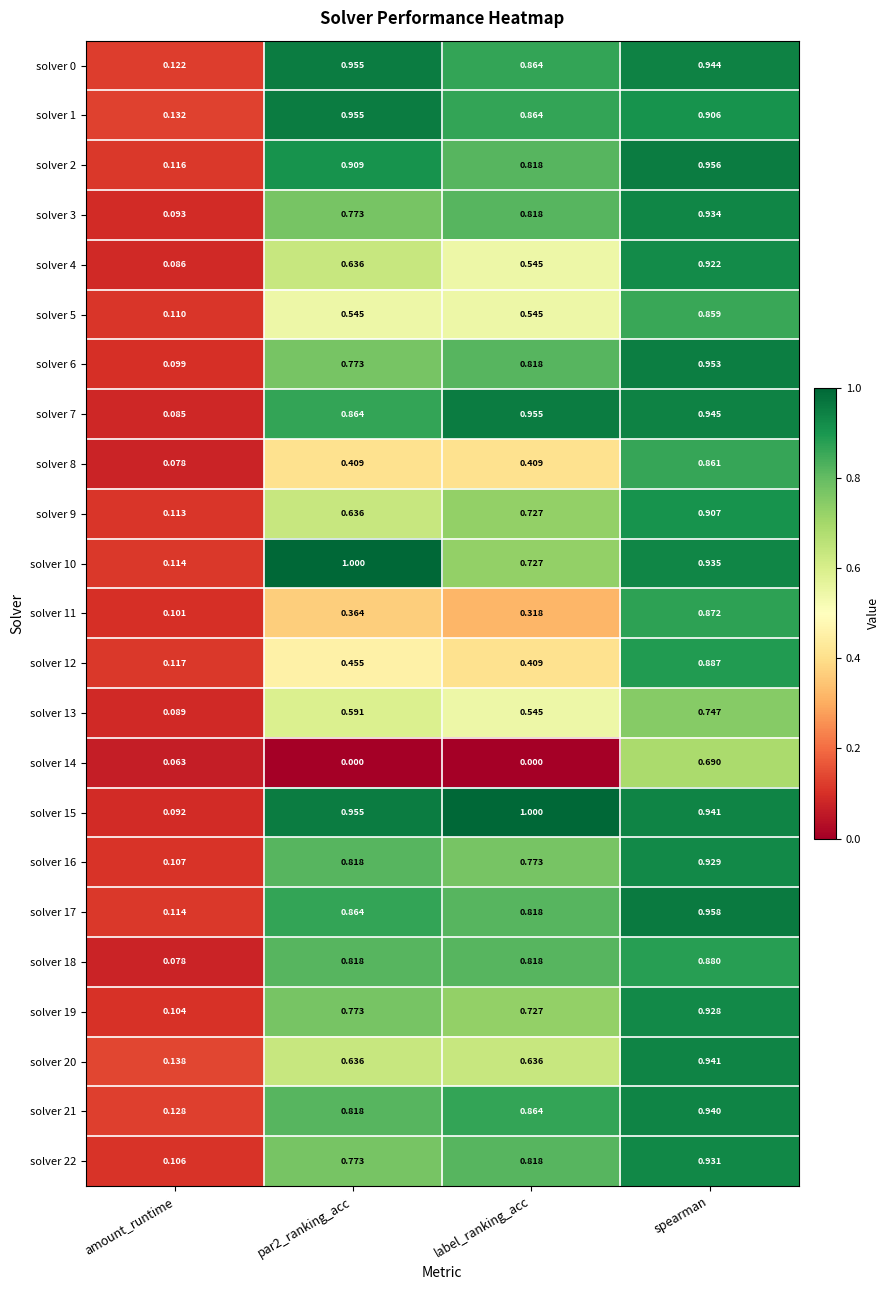

Where is solver 16 nearest to the value 0?

amount_runtime